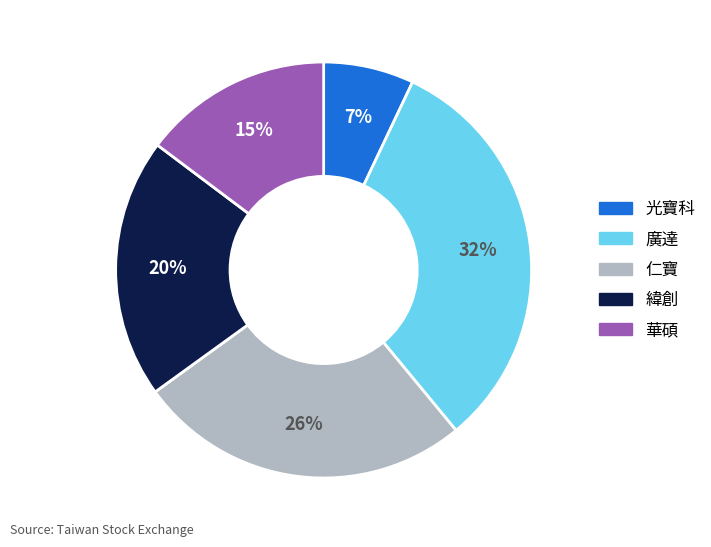

True or false: 仁寶 accounts for 18% of the total.

False